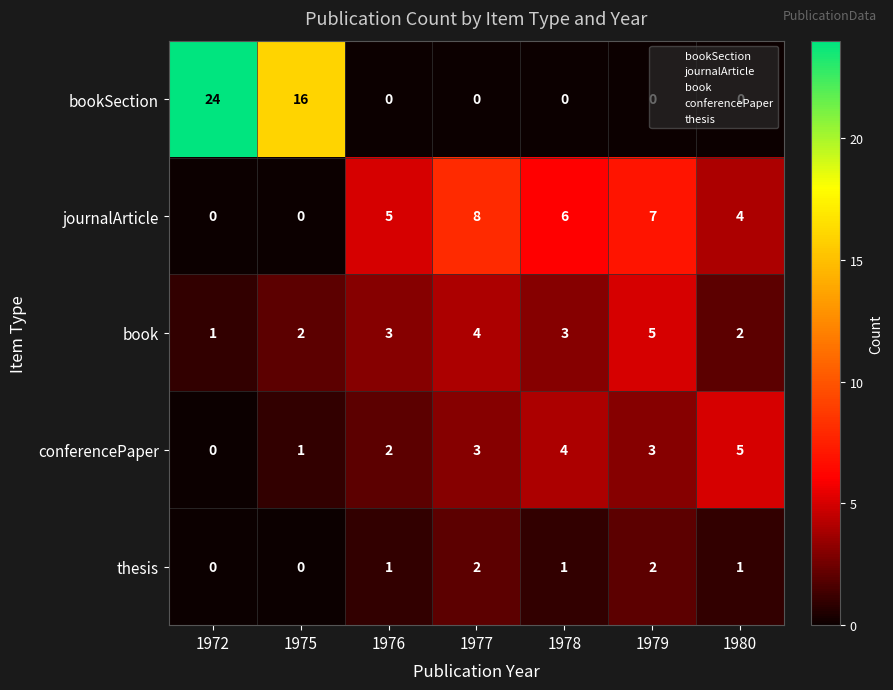

Which label corresponds to the largest value in the chart?

1972